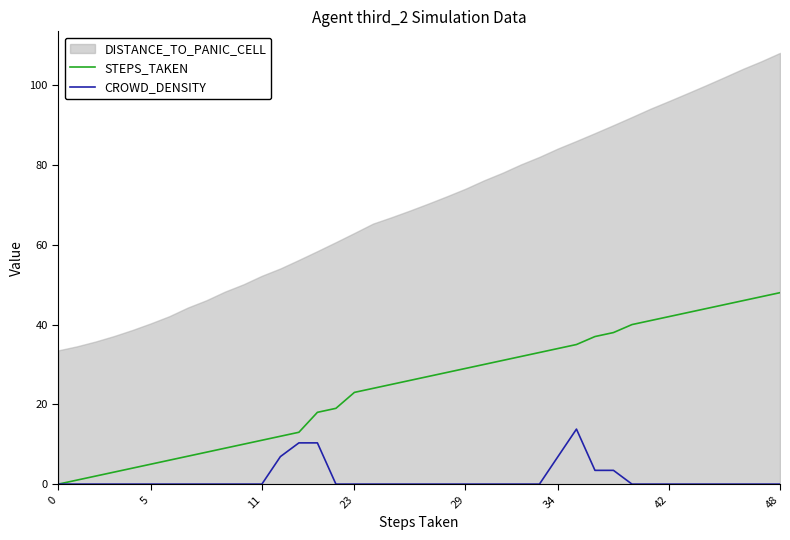

The STEPS_TAKEN series shows 39.7 at 23. True or false?

False